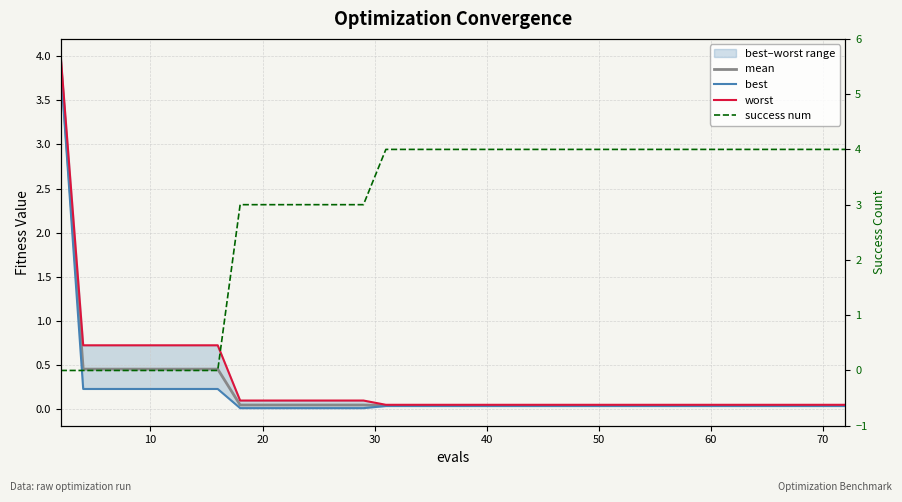

How many times do success num and mean cross each other?

1